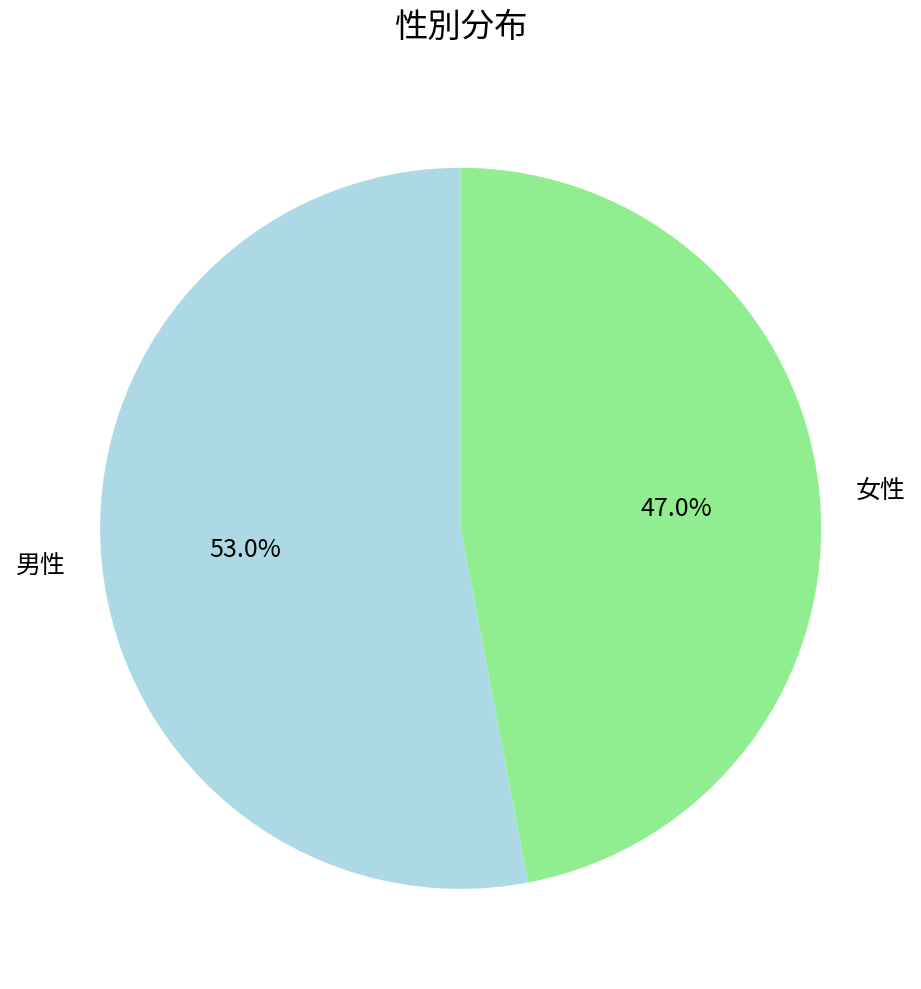

To the nearest percent, what is the difference between the largest and smallest slice percentages?

6%